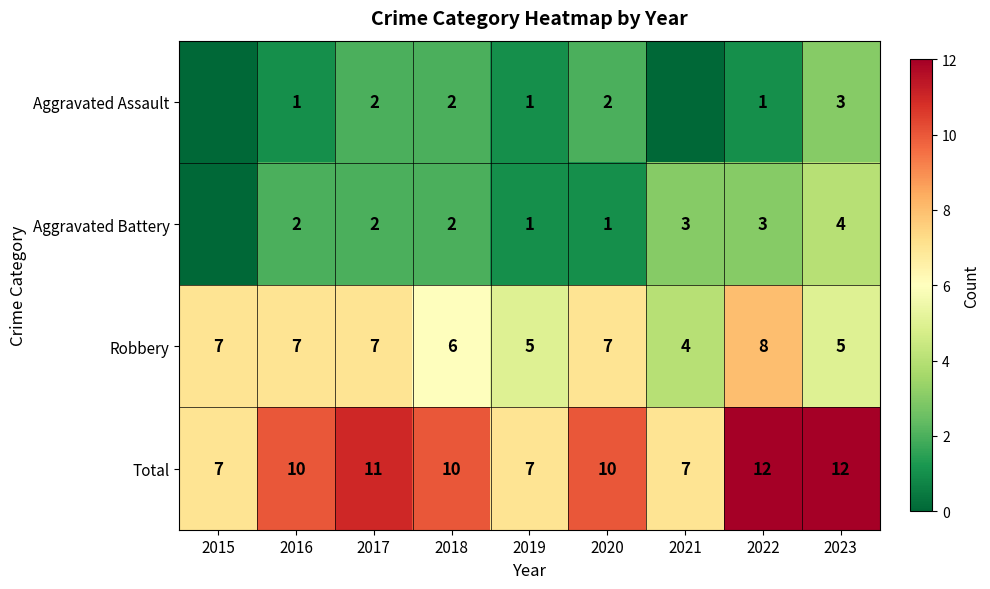

What is the sum of all Total values?

86